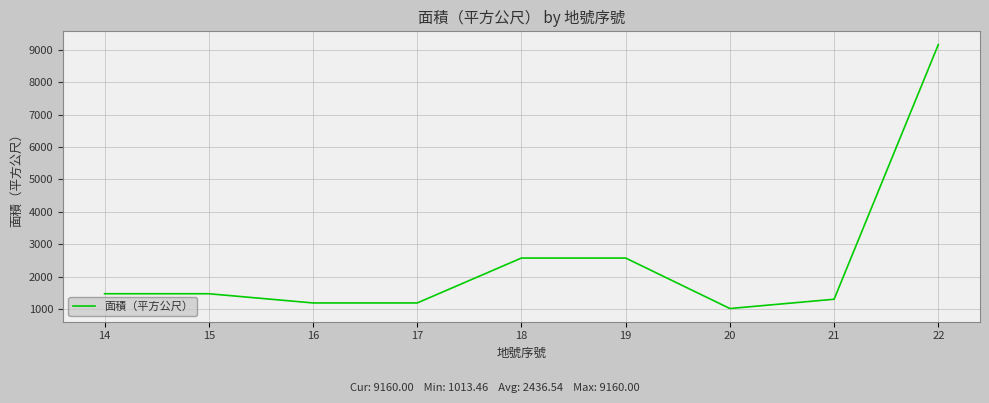

Does the chart have visible grid lines?

Yes